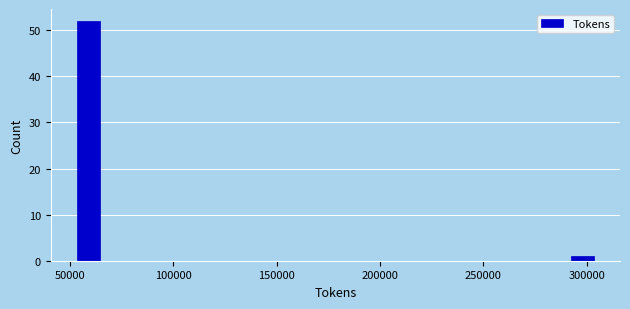

Read against the x-axis, roughly where is the centre of the tallest bar?

60000